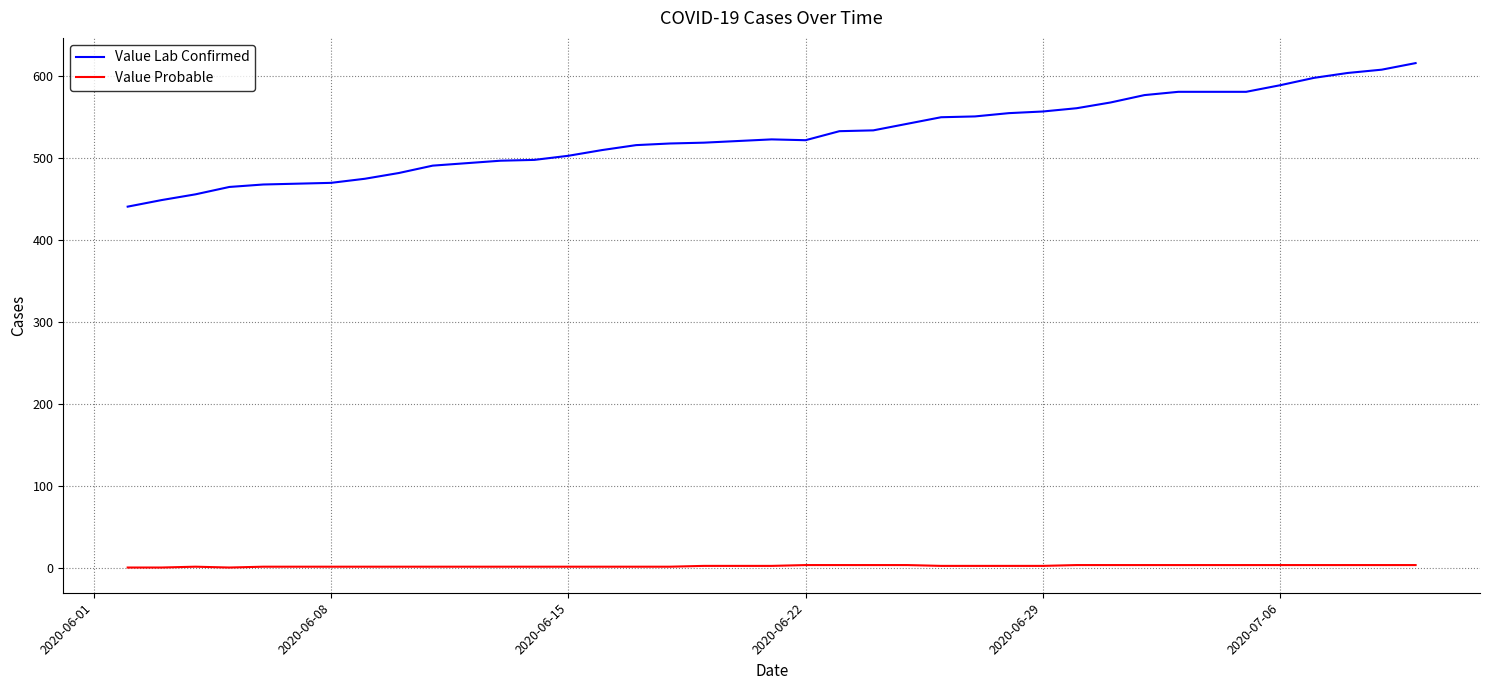

What is the minimum value shown in the chart?

1